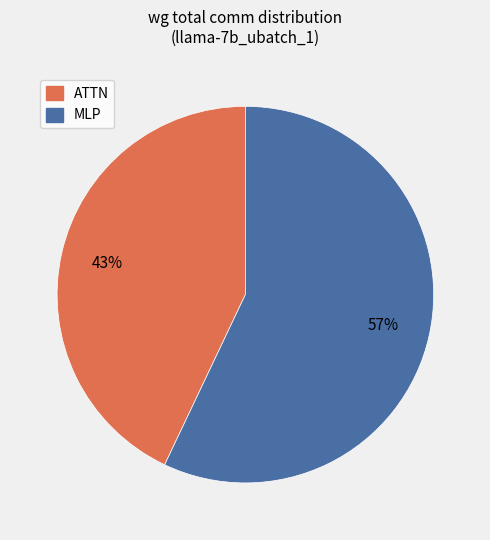

How many slices are in this pie chart?

2